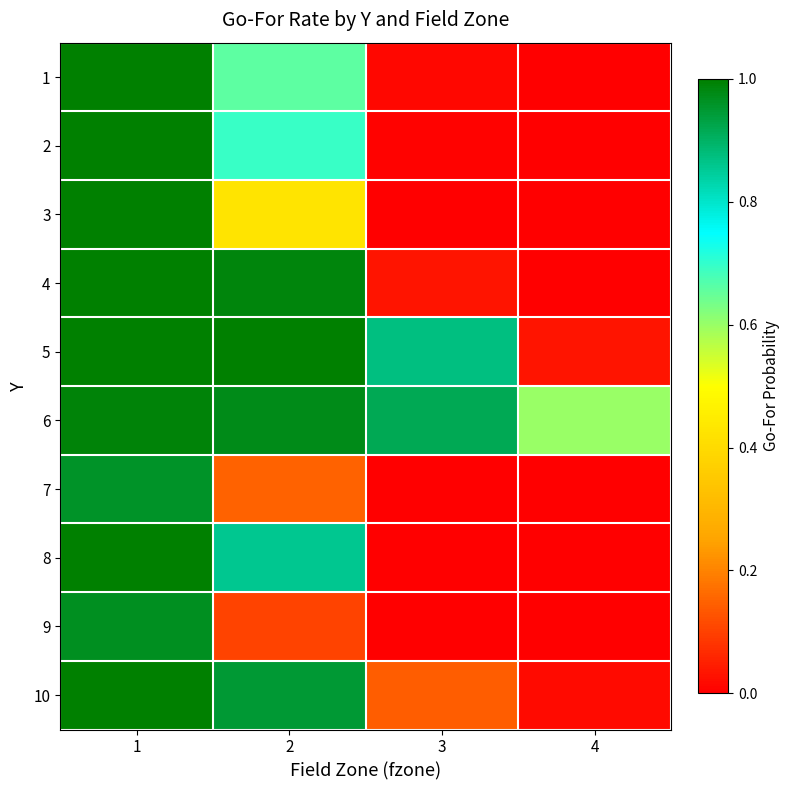

Reading left to right, what are all the values shown in this chart?

1: 1=1.0	2=0.7	3=0.0	4=0.0
2: 1=1.0	2=0.7	3=0.0	4=0.0
3: 1=1.0	2=0.4	3=0.0	4=0.0
4: 1=1.0	2=1.0	3=0.0	4=0.0
5: 1=1.0	2=1.0	3=0.9	4=0.0
6: 1=1.0	2=1.0	3=0.9	4=0.6
7: 1=1.0	2=0.1	3=0.0	4=0.0
8: 1=1.0	2=0.9	3=0.0	4=0.0
9: 1=1.0	2=0.1	3=0.0	4=0.0
10: 1=1.0	2=0.9	3=0.1	4=0.0